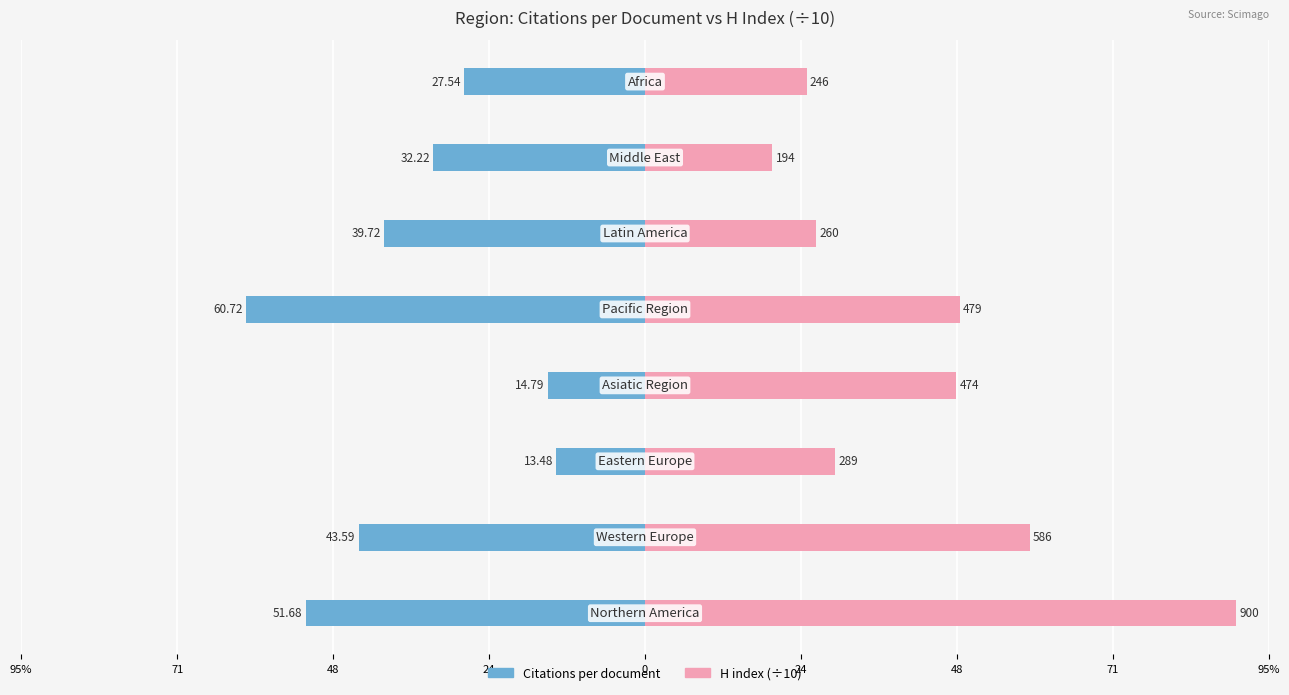

Which series has the largest total across all categories?

H index (÷10)